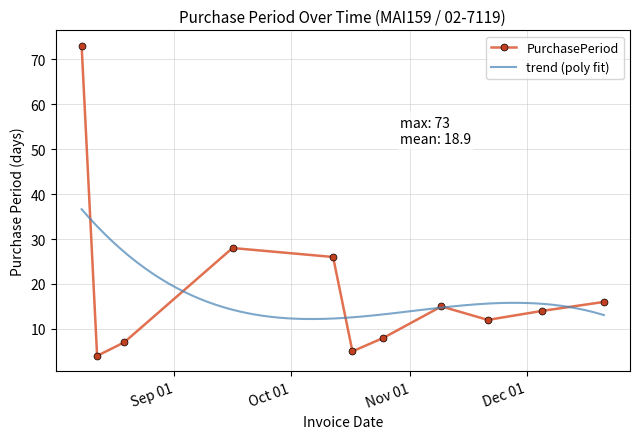

Rank the categories by value from highest to lowest.

2016-08-08, 2016-09-16, 2016-10-12, 2016-12-21, 2016-11-09, 2016-12-05, 2016-11-21, 2016-10-25, 2016-08-19, 2016-10-17, 2016-08-12